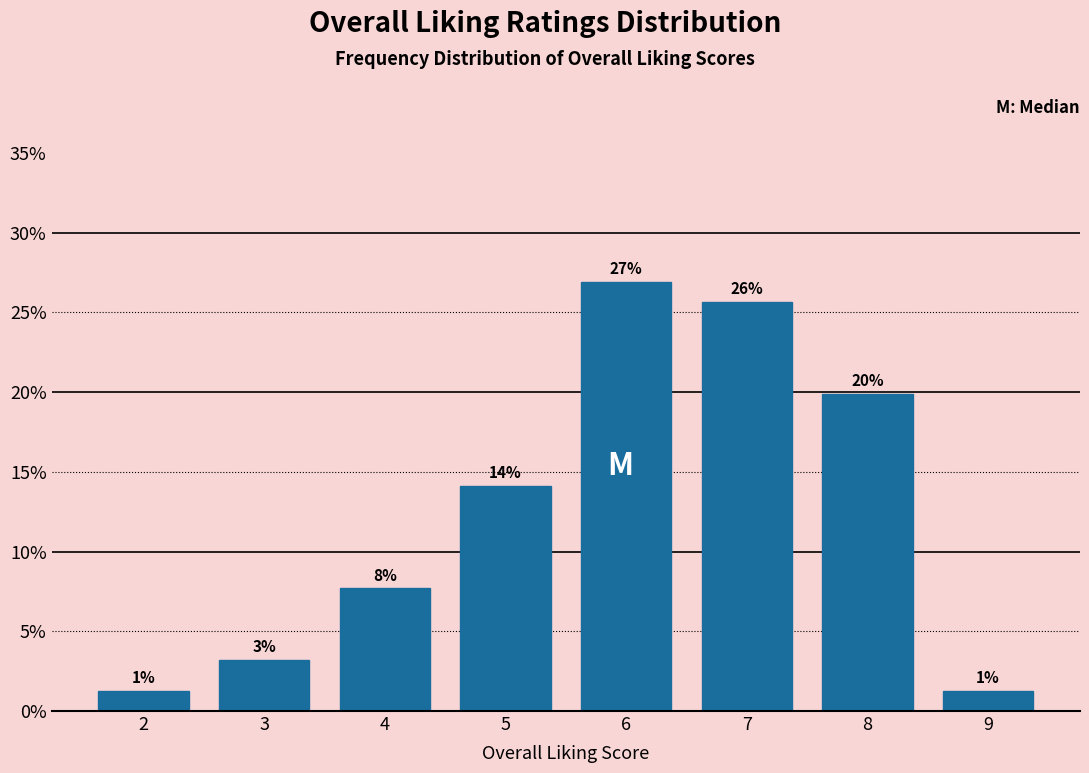

Does the chart contain any negative values?

No